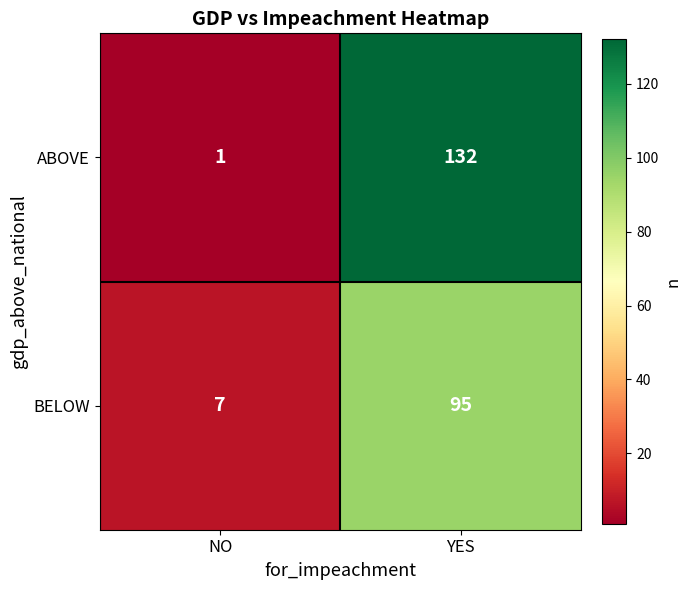

Reading left to right, transcribe all the data shown in this chart.

ABOVE: NO=1	YES=132
BELOW: NO=7	YES=95